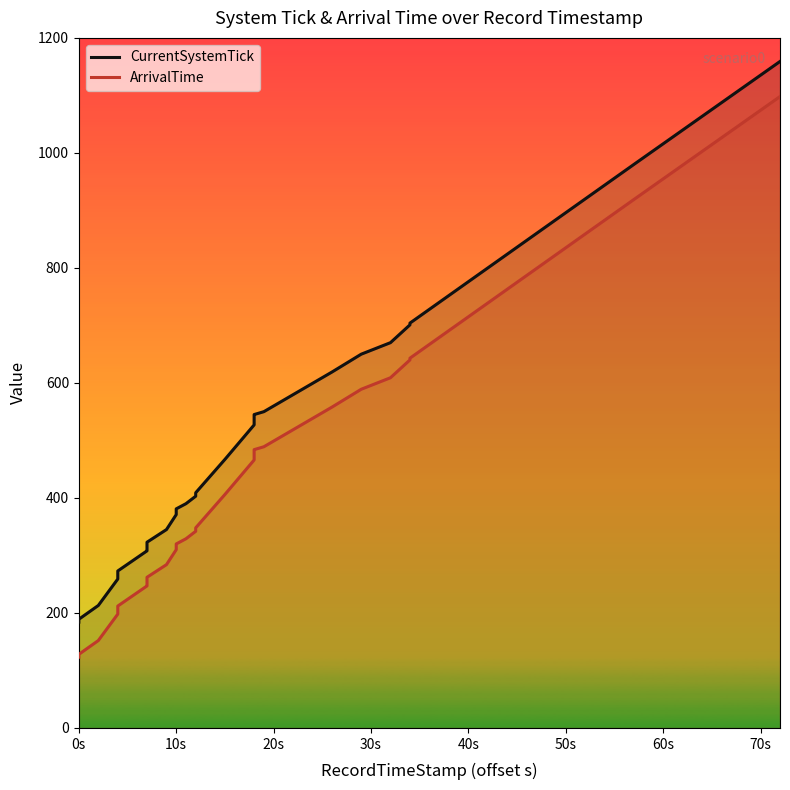

Does the chart have visible grid lines?

No